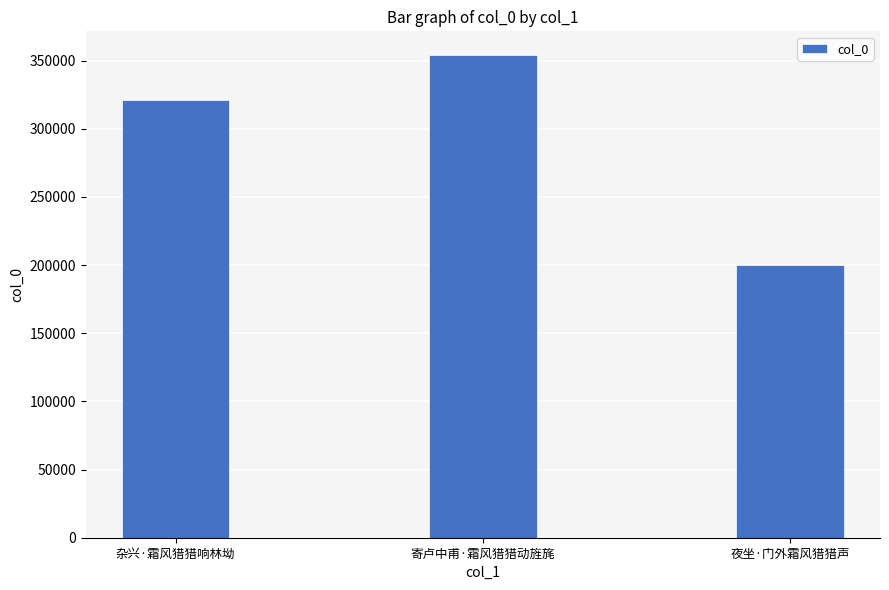

What is the difference between the maximum and minimum values?

153503